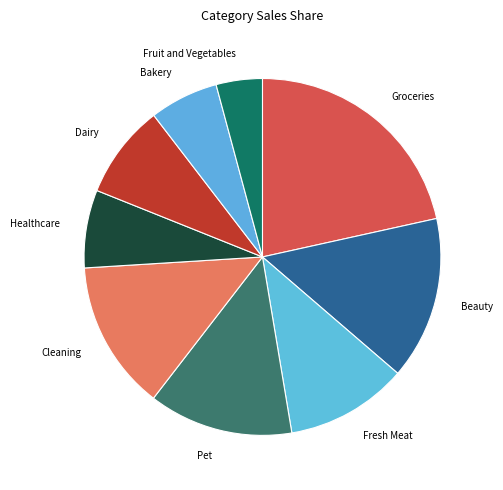

Between Dairy and Fruit and Vegetables, which is larger?

Dairy